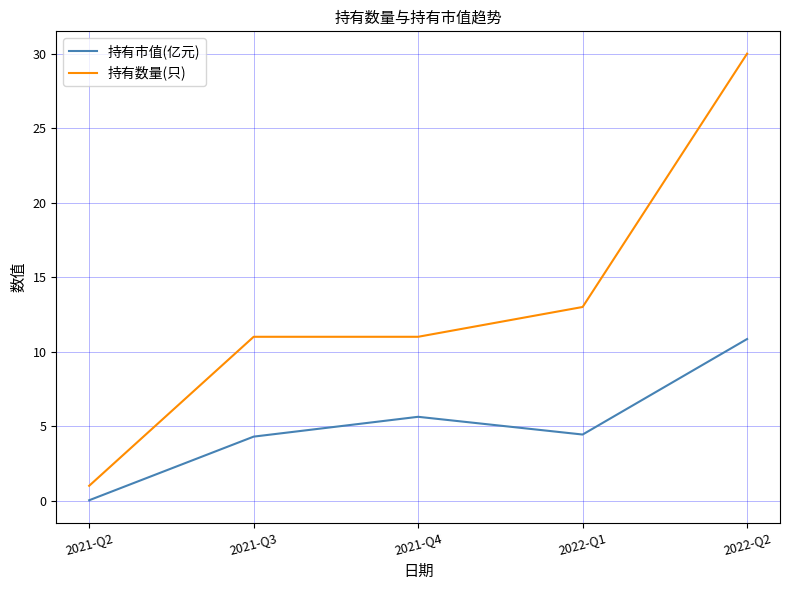

Which series has the largest total across all categories?

持有数量(只)